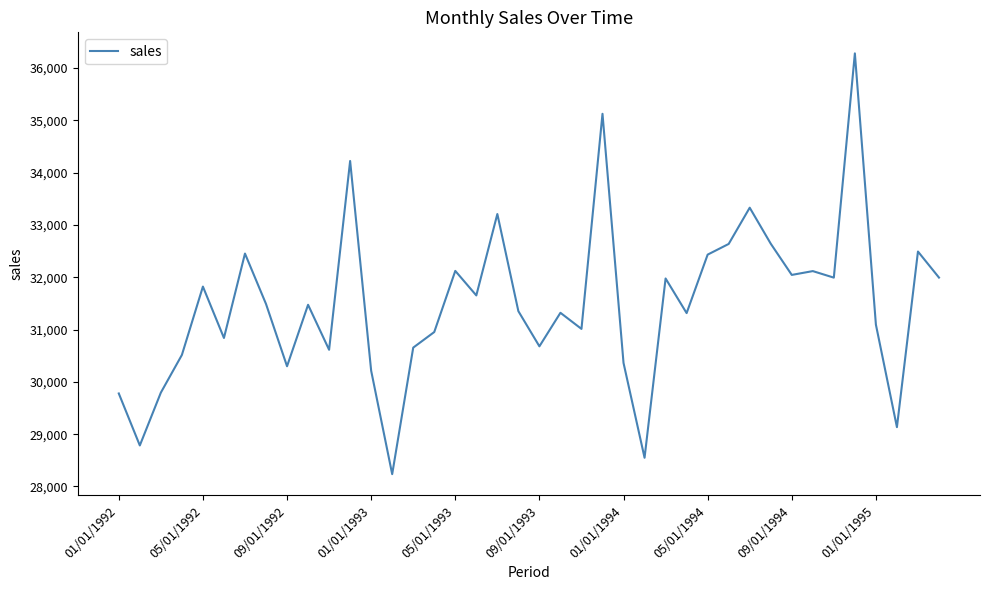

What is the difference between the second highest and second lowest values?

6575